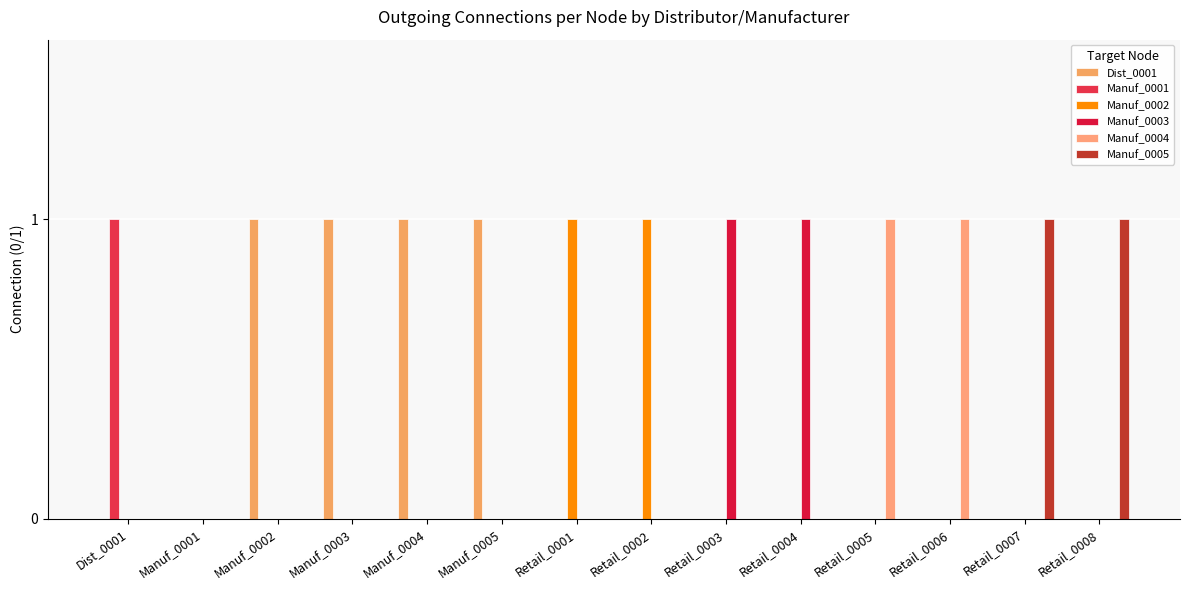

What is the difference between the maximum and minimum values in the Manuf_0005 series?

1